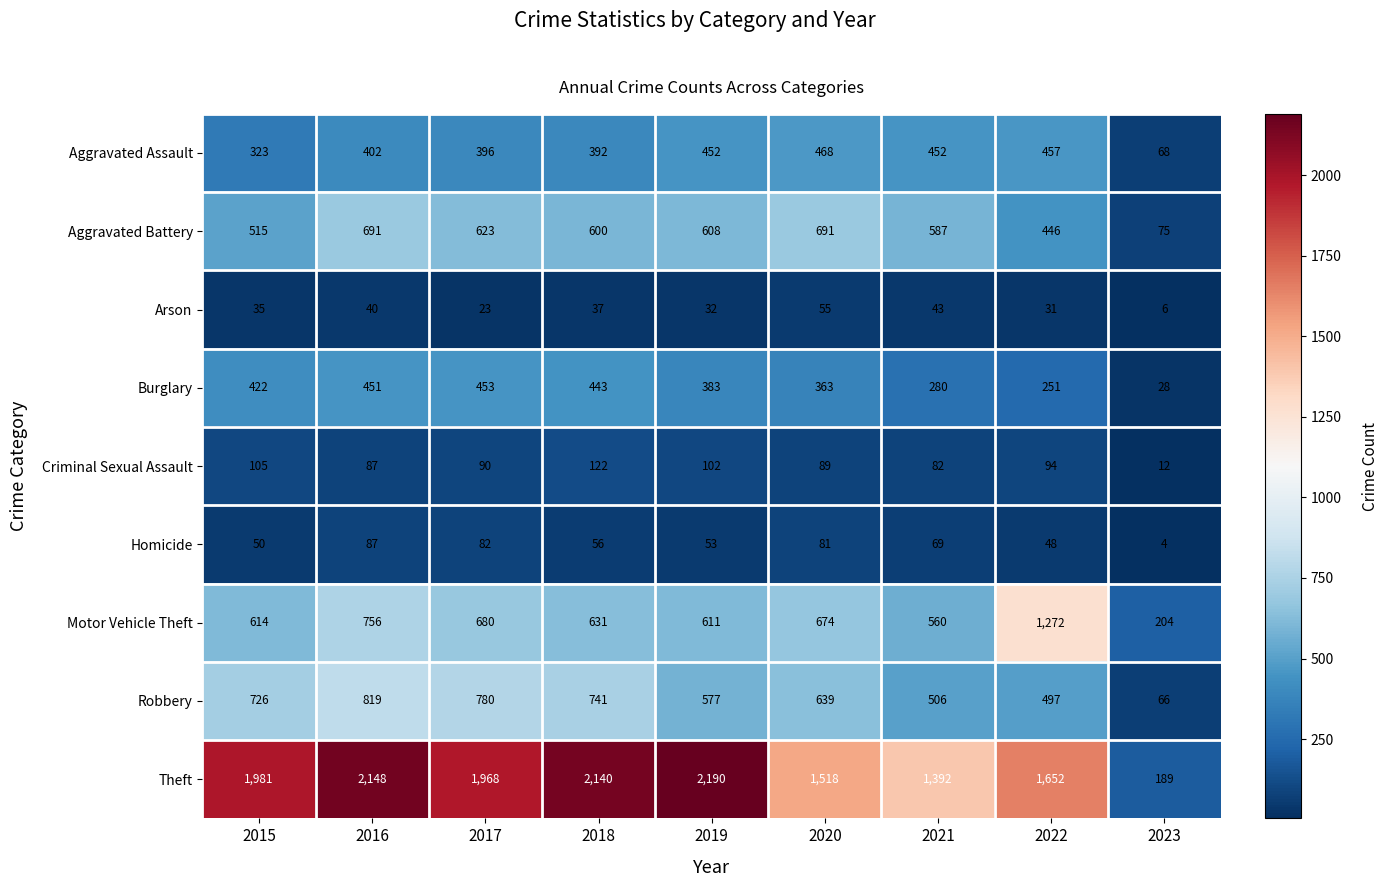

At which category is the sum across all series the highest?

2016